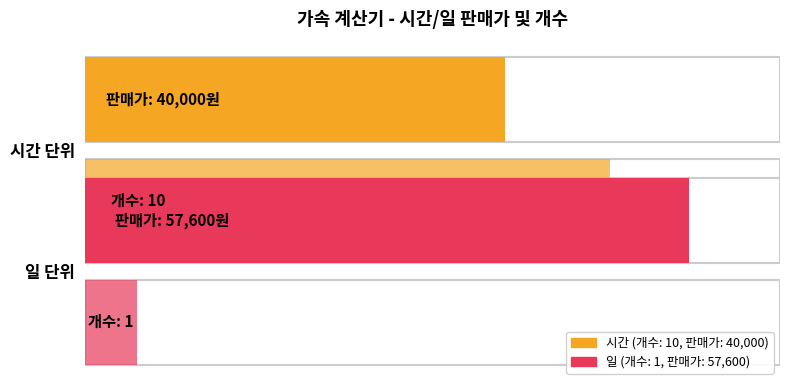

Reading right to left, transcribe all the data shown in this chart.

57600	40000